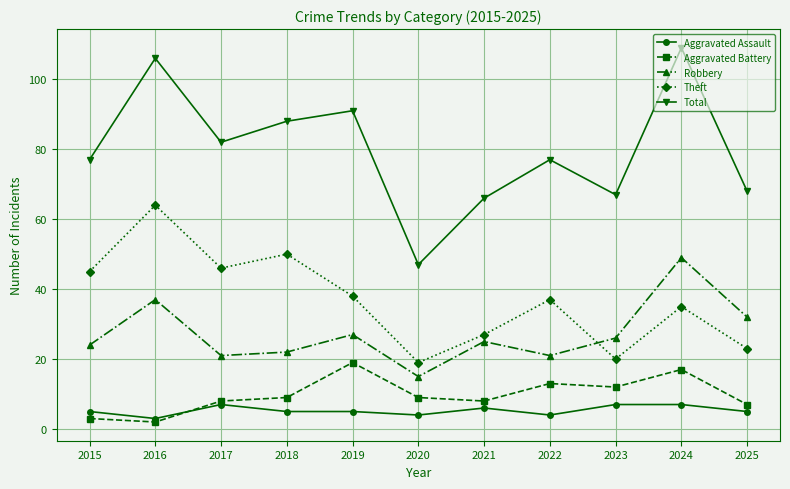

What is the value of the Theft point at the 4th from the left?

50